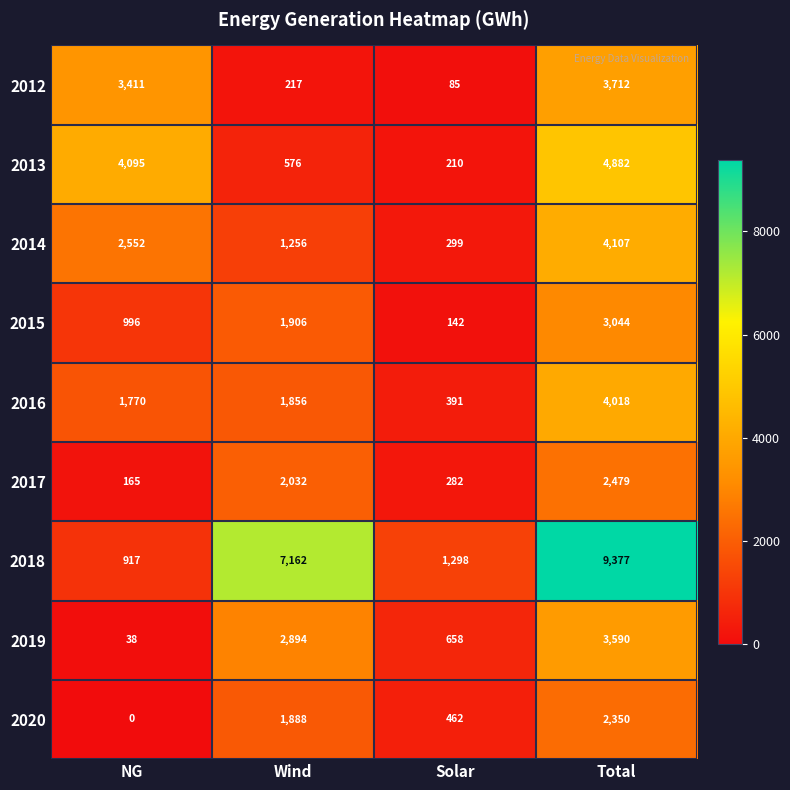

Count the 2015 values in the range 996 to 3044.

3